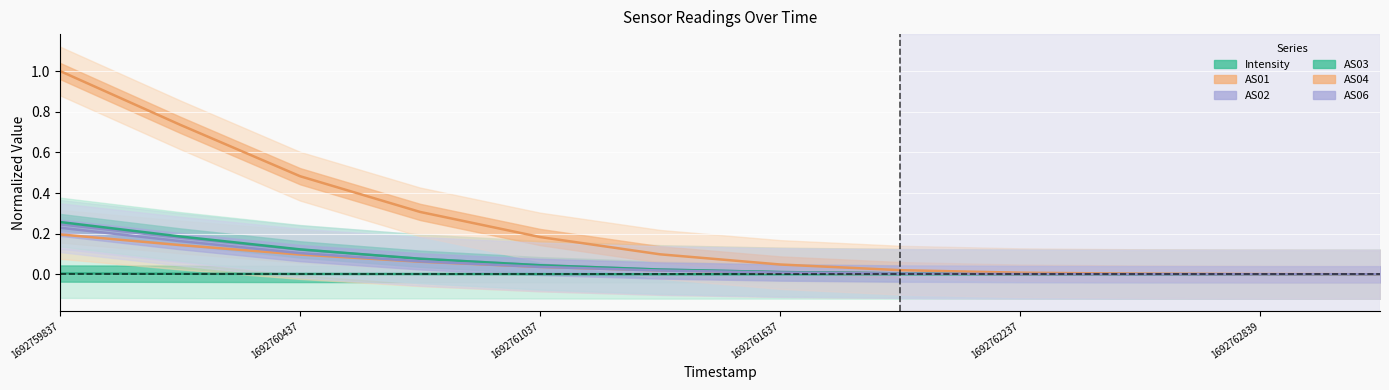

Rank the series by their maximum value, from lowest to highest.

Intensity, AS01, AS06, AS02, AS03, AS04